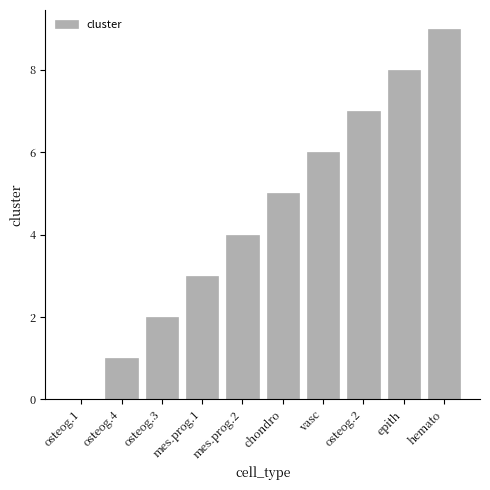

Which has a higher value, vasc or epith?

epith